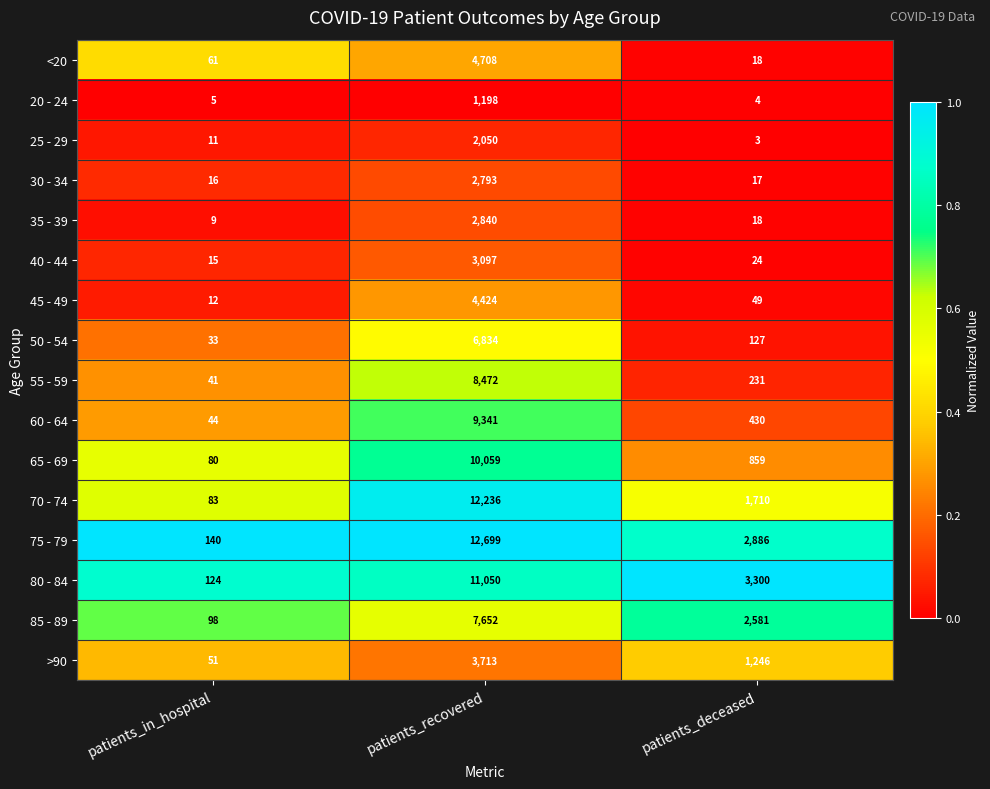

Is it true that 40 - 44 equals 15 at patients_in_hospital?

True